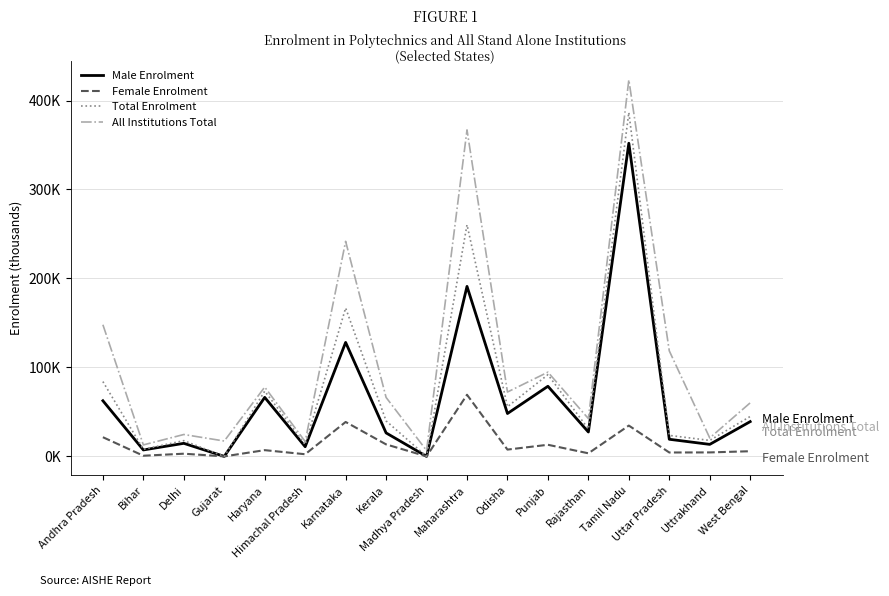

Does the chart have visible grid lines?

Yes